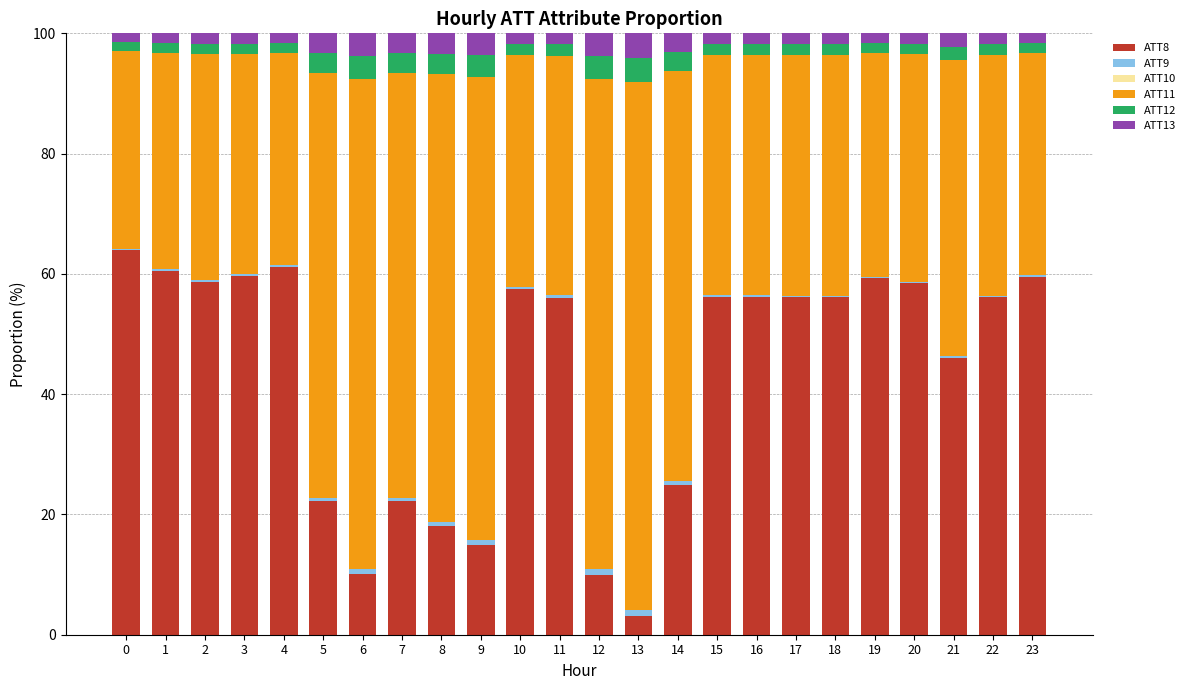

The ATT8 series shows 8.0 at 9. True or false?

False